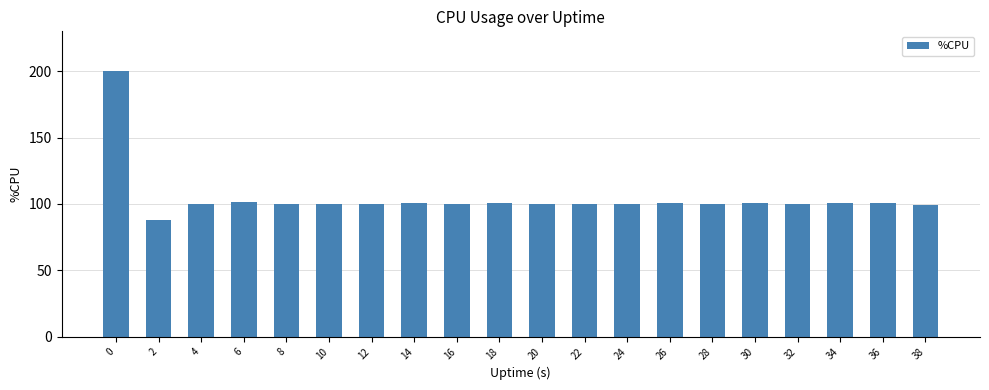

What is the ratio of the value at 14 to the value at 26?

1.0